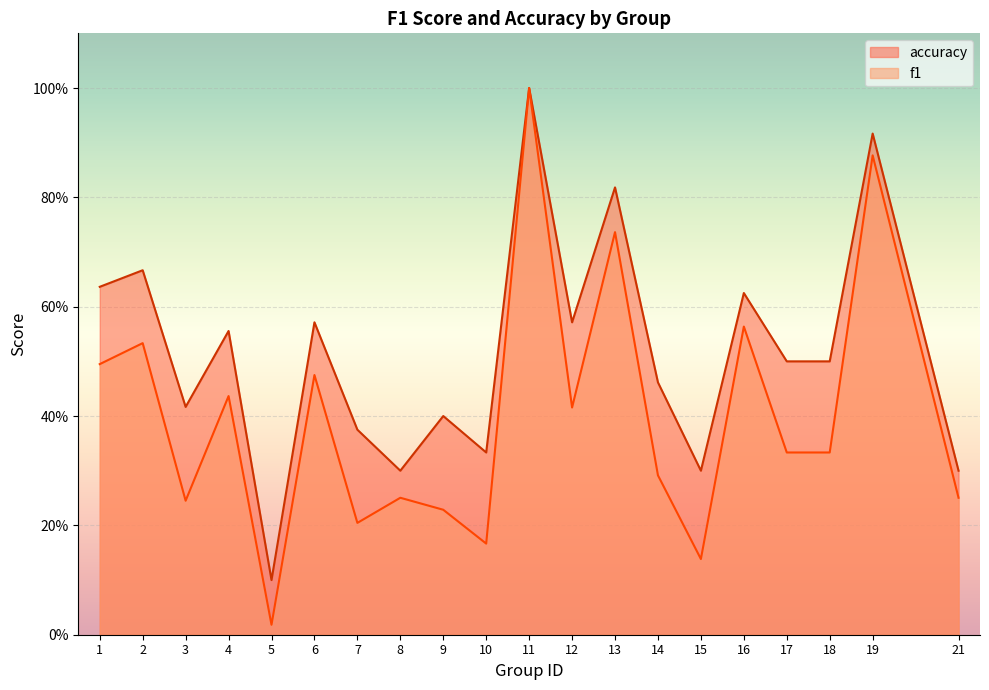

Reading left to right, extract all data points from this chart.

f1: 0.5	0.5	0.2	0.4	0.0	0.5	0.2	0.3	0.2	0.2	1.0	0.4	0.7	0.3	0.1	0.6	0.3	0.3	0.9	0.3
accuracy: 0.6	0.7	0.4	0.6	0.1	0.6	0.4	0.3	0.4	0.3	1.0	0.6	0.8	0.5	0.3	0.6	0.5	0.5	0.9	0.3